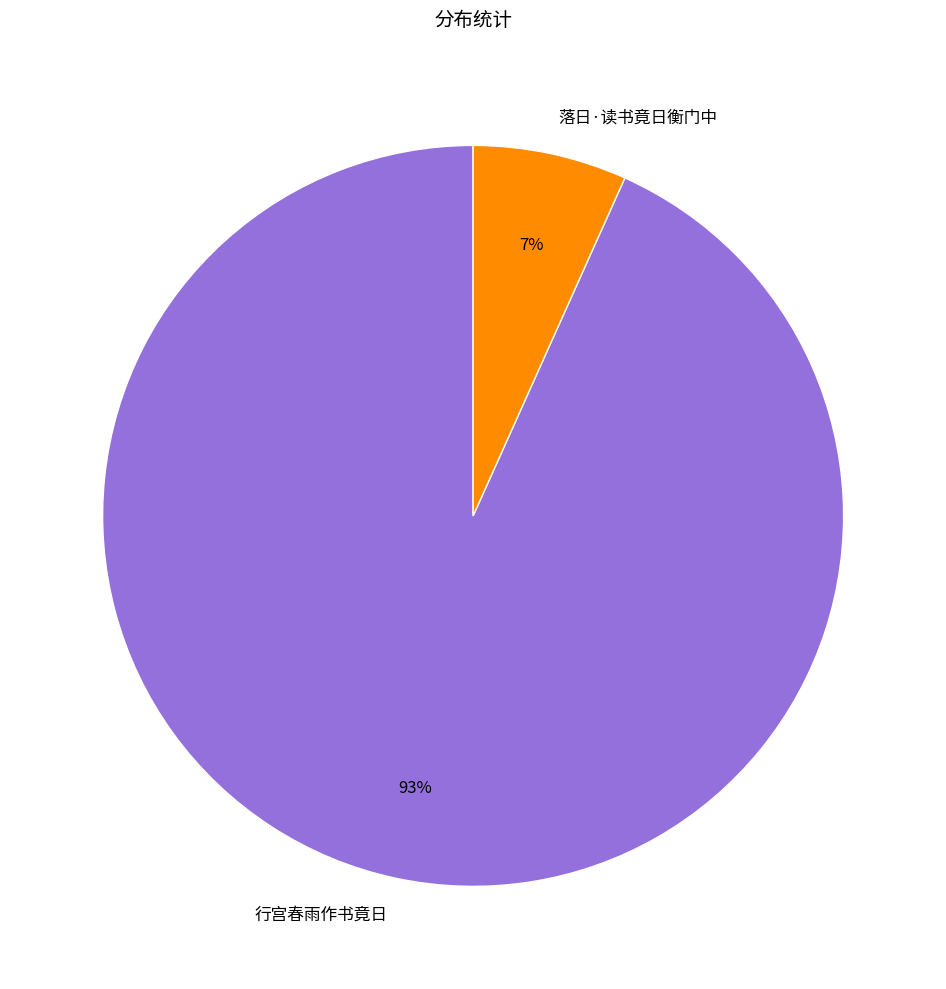

To the nearest percent, what is the average slice percentage?

50%